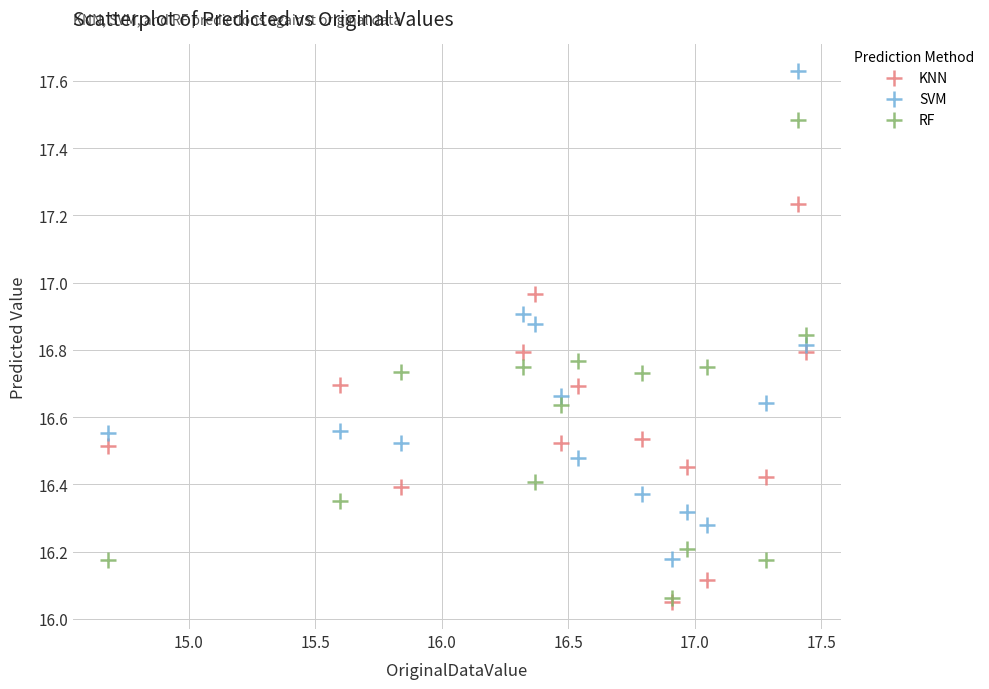

What are all the series names shown in the legend?

KNN, SVM, RF